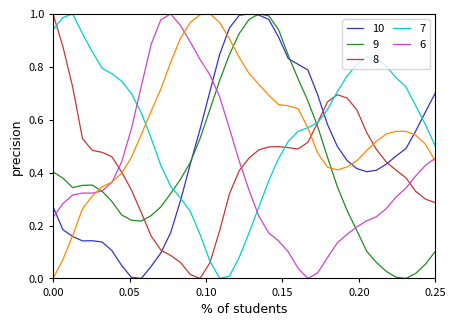

How many lines are shown in the chart?

6